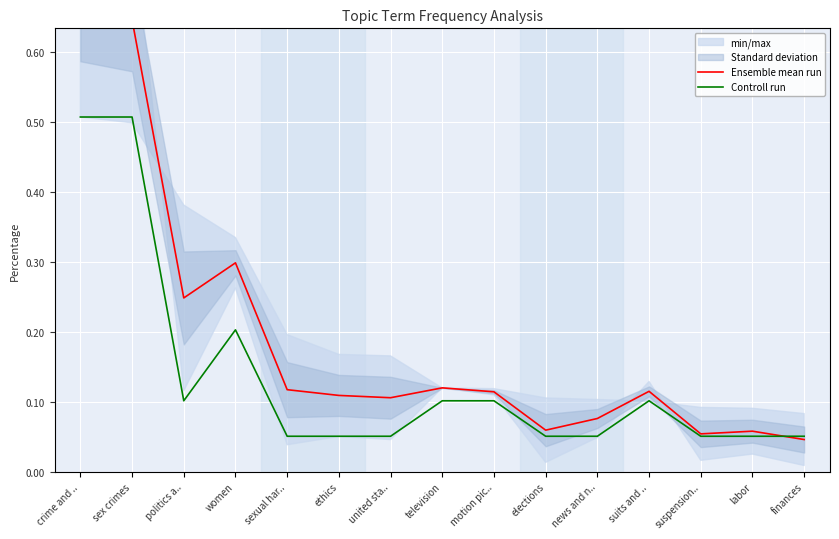

After their last crossing, which series has the higher values: Controll run or Ensemble mean run?

Controll run